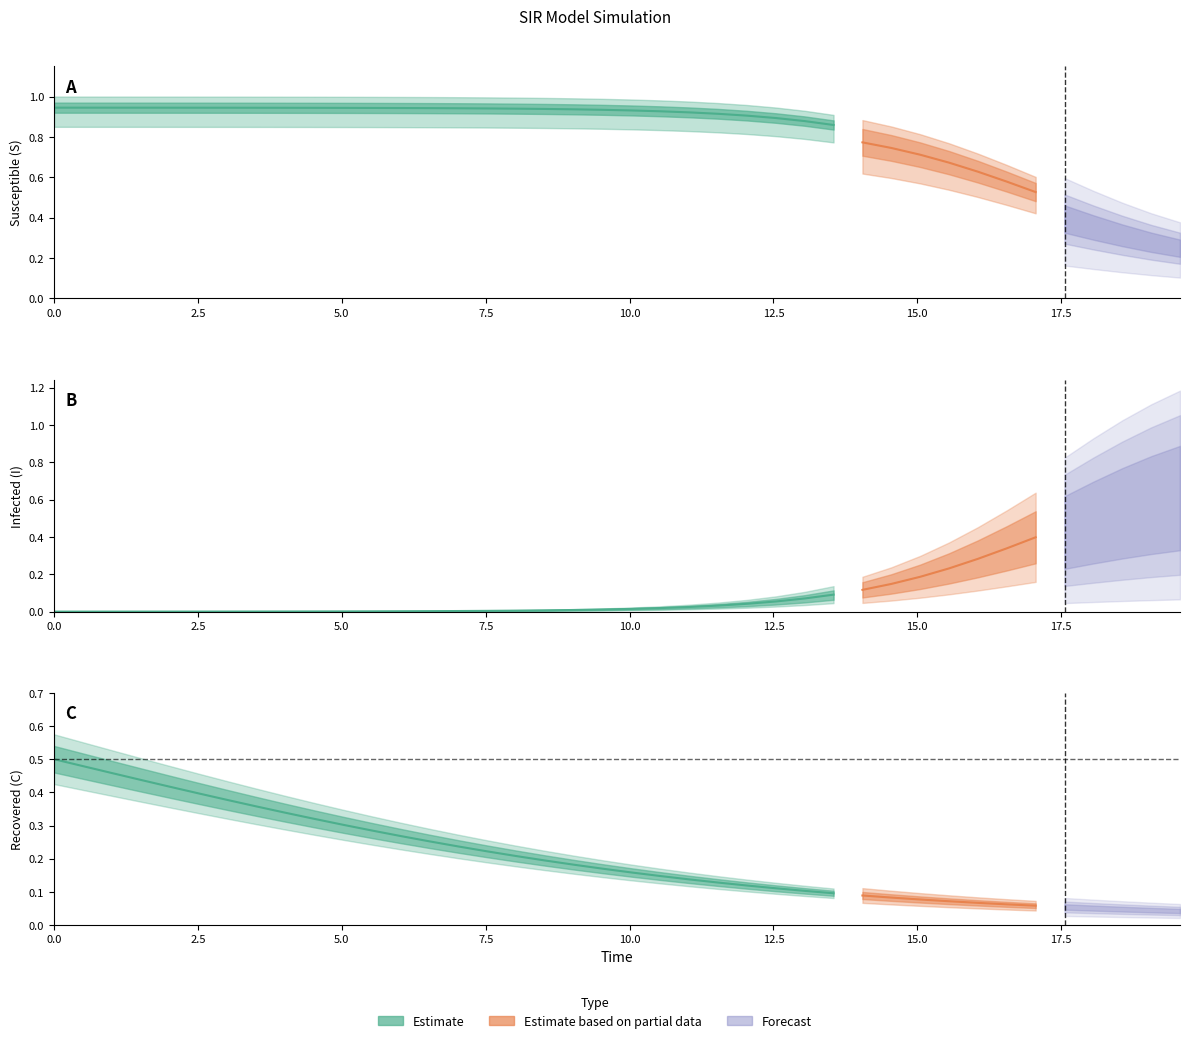

What value does the S series have at 0?

1.0